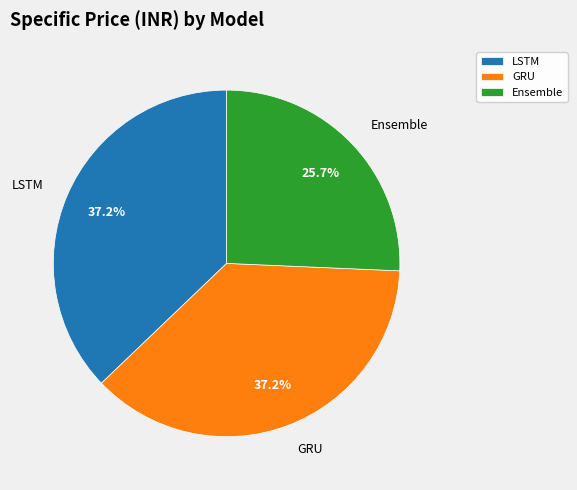

Which slice is the smallest?

Ensemble